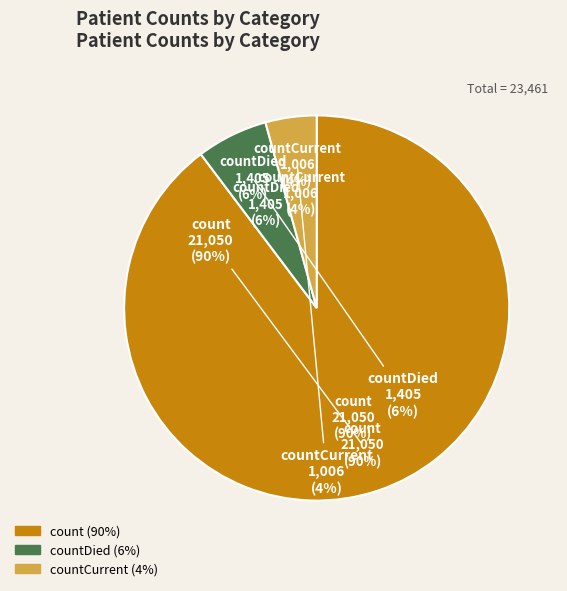

How many slices are in this pie chart?

3